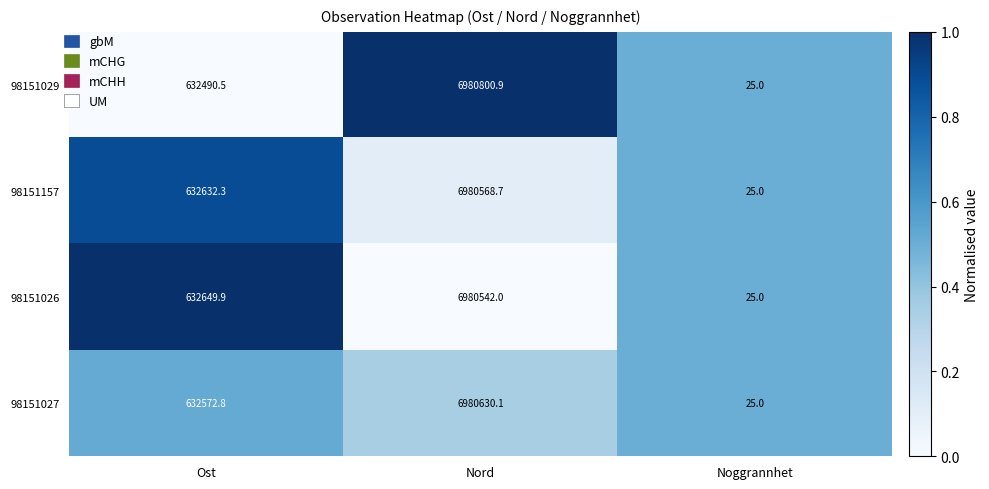

Where is 98151027 nearest to the value 3490327?

Ost